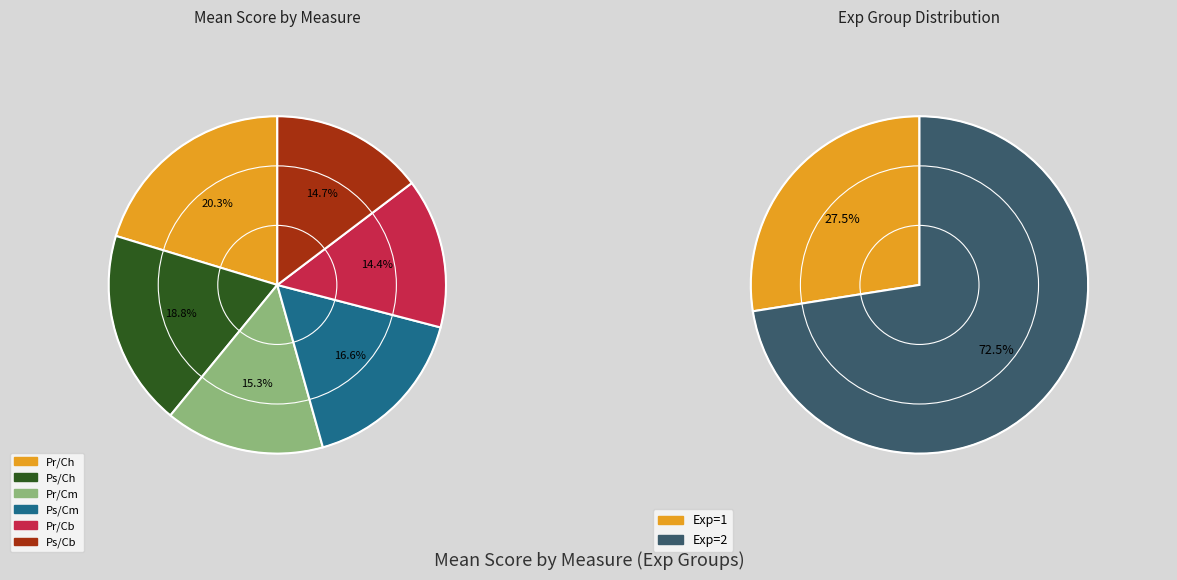

Which series has the widest spread of values?

Ps/Cm